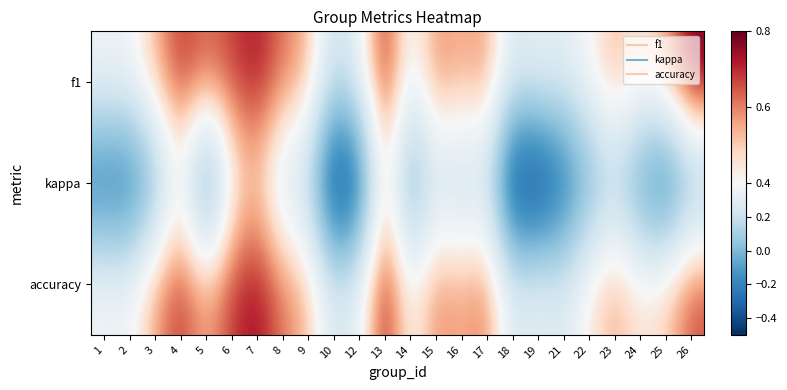

Rank the series by their maximum value, from lowest to highest.

kappa, accuracy, f1